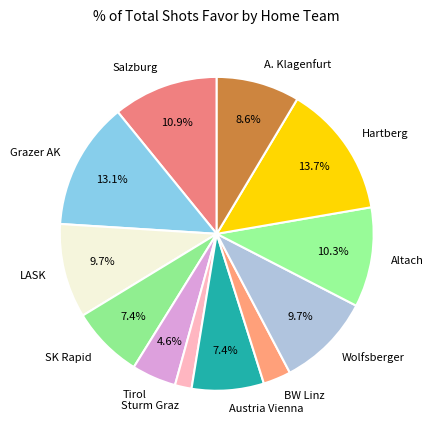

To the nearest percent, what is the difference between the largest and smallest slice percentages?

12%